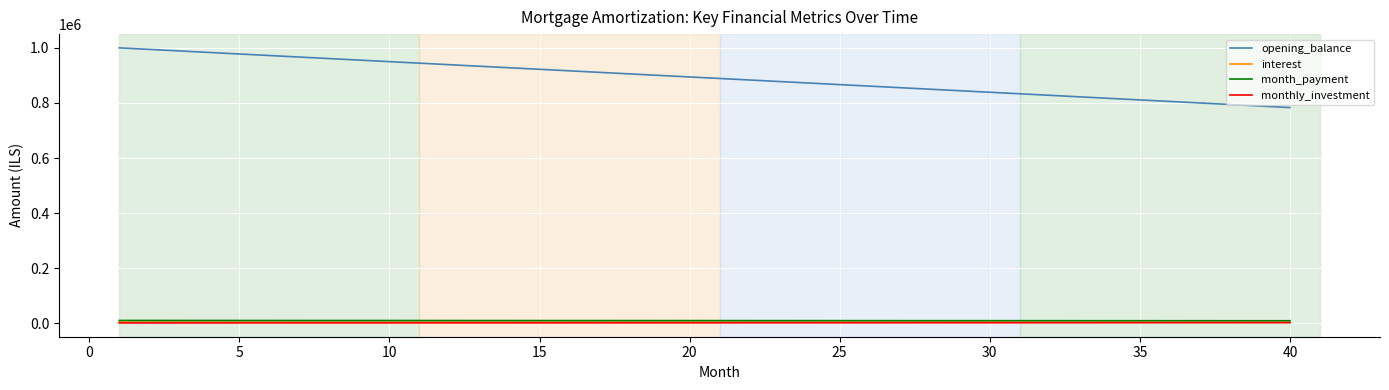

How many lines are shown in the chart?

4